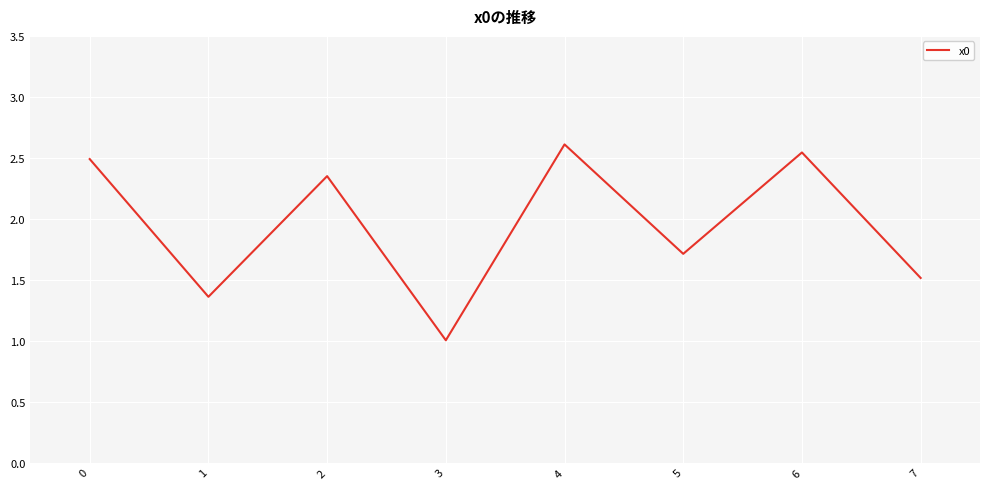

What is the sum of the values at 4 and 7?

4.1